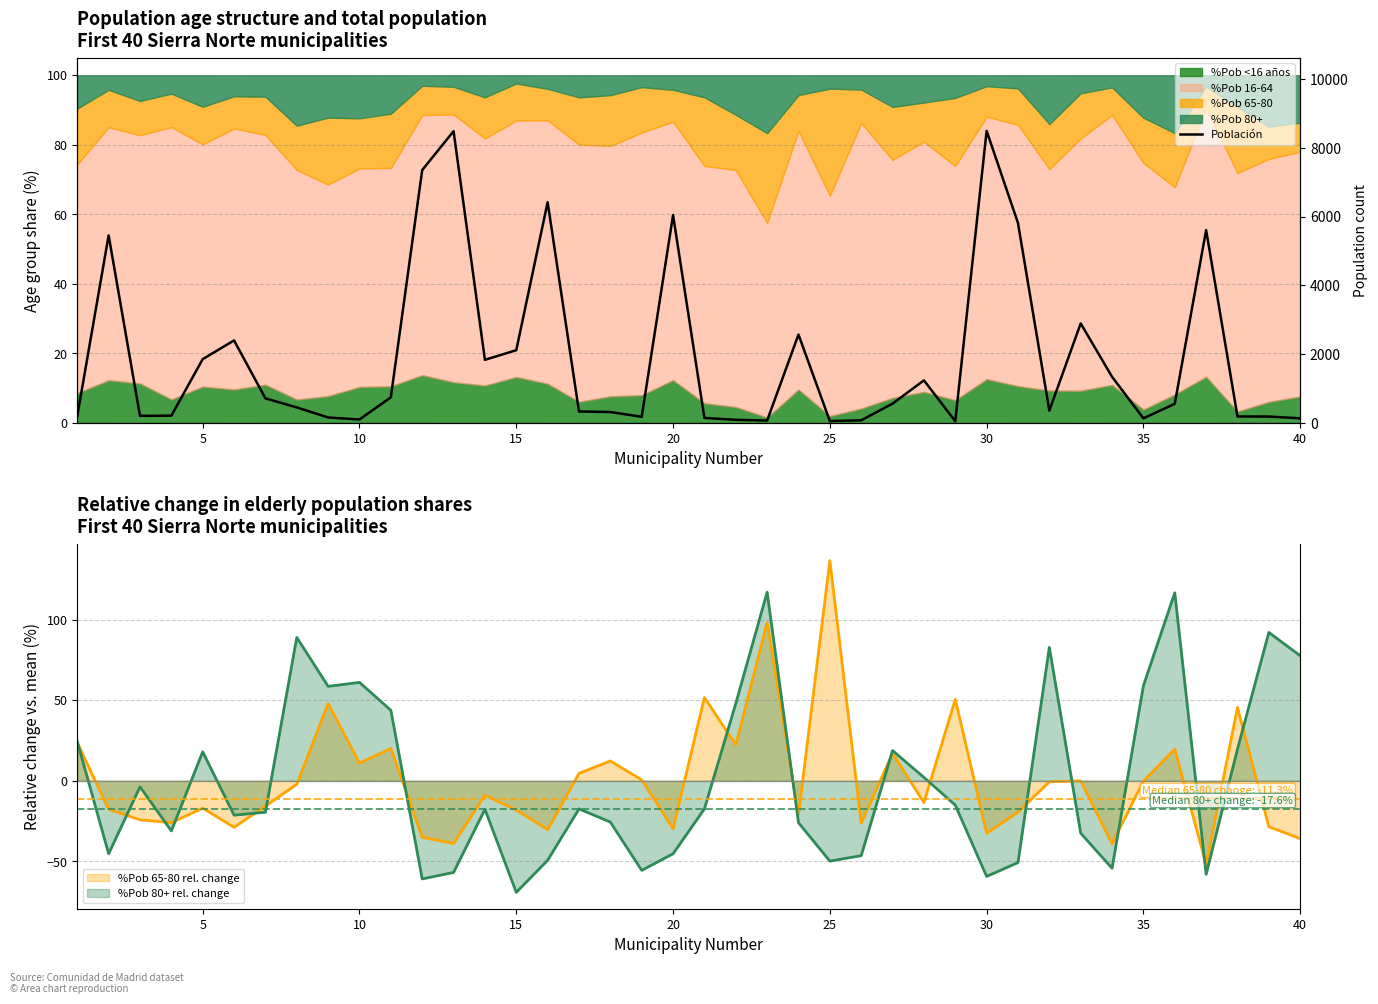

What is the maximum value for %Pob 65-80 rel. change?

136.7